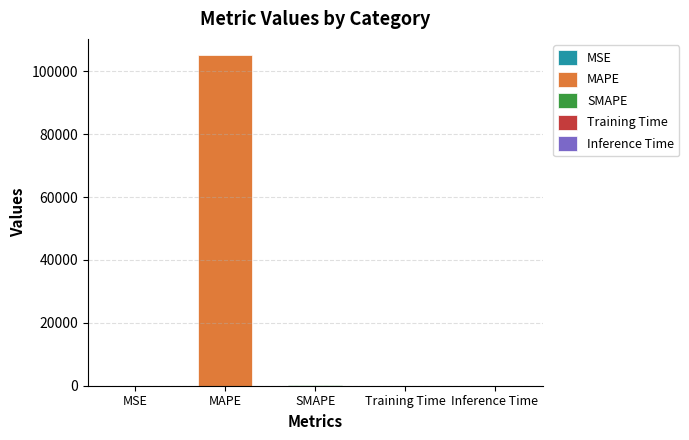

What is the change in value from SMAPE to Inference Time?

-200.0